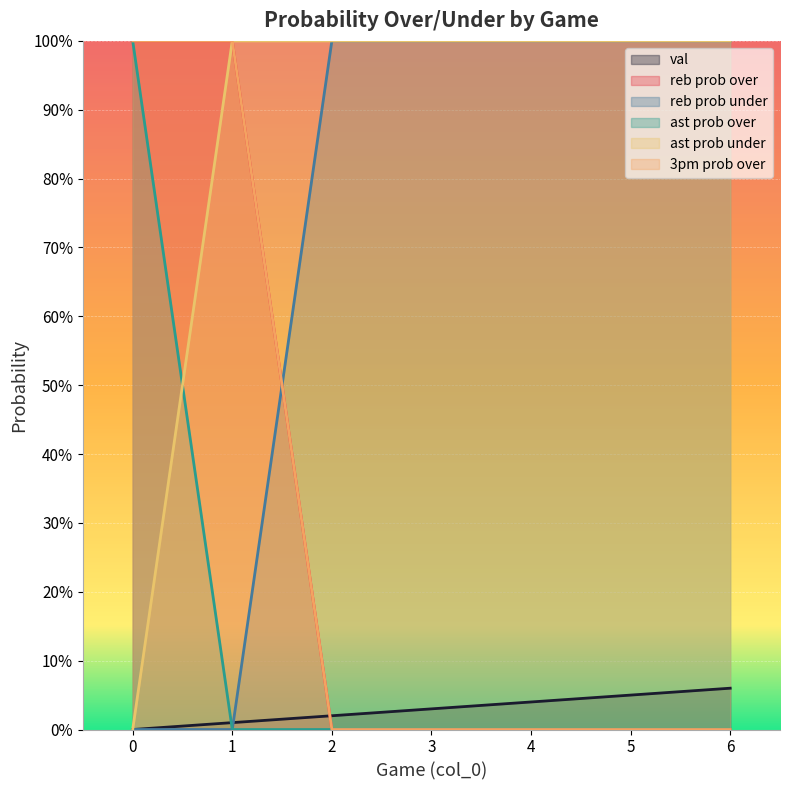

What is the sum of all reb prob under values?

500